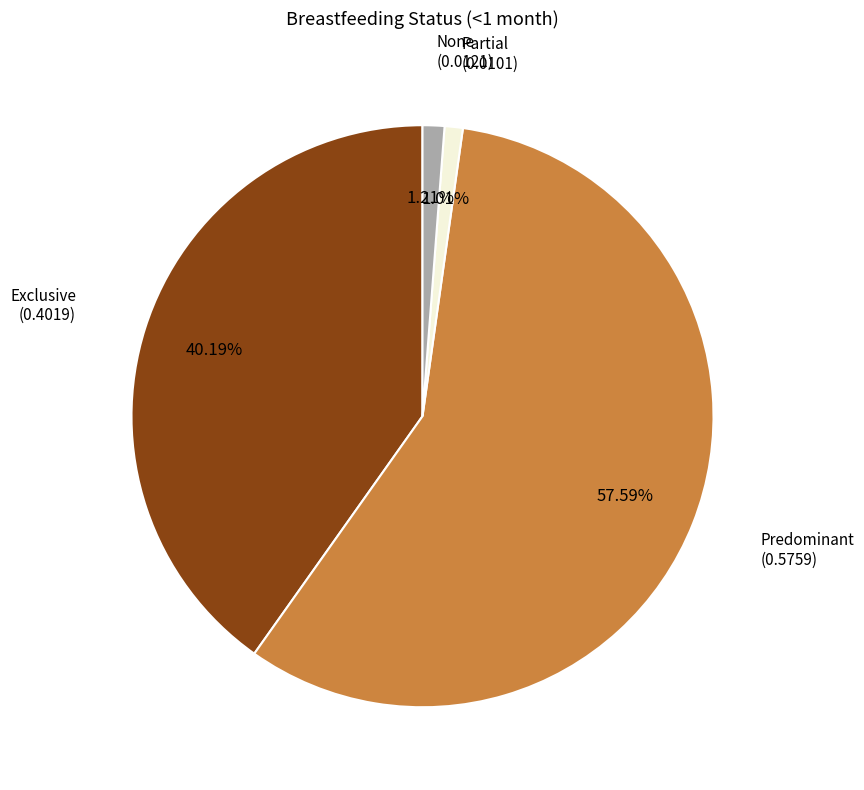

Which has a higher value, None or Predominant?

Predominant